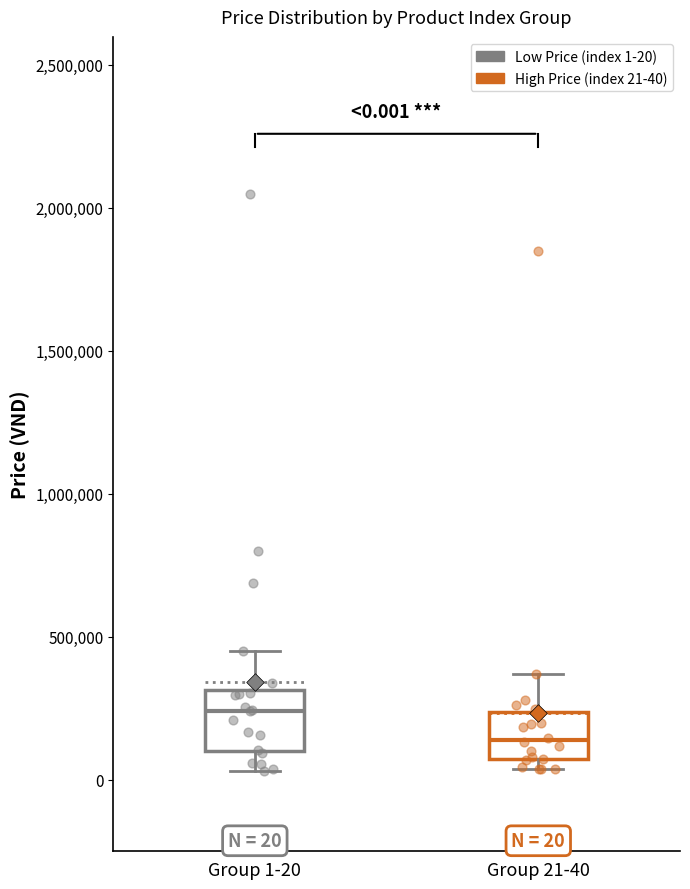

Which box's median line is the highest?

Group 1-20